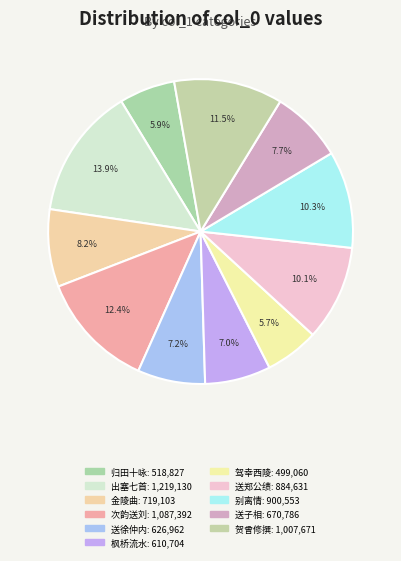

To the nearest percent, what is the average slice percentage?

9%